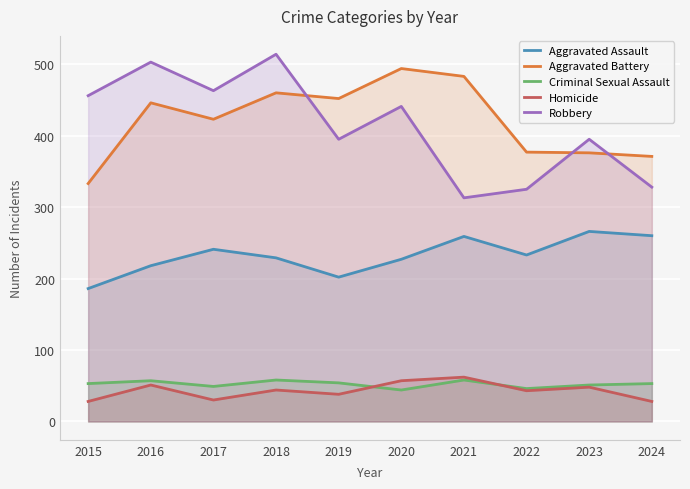

Between 2021 and 2024, which series saw the biggest shift?

Aggravated Battery